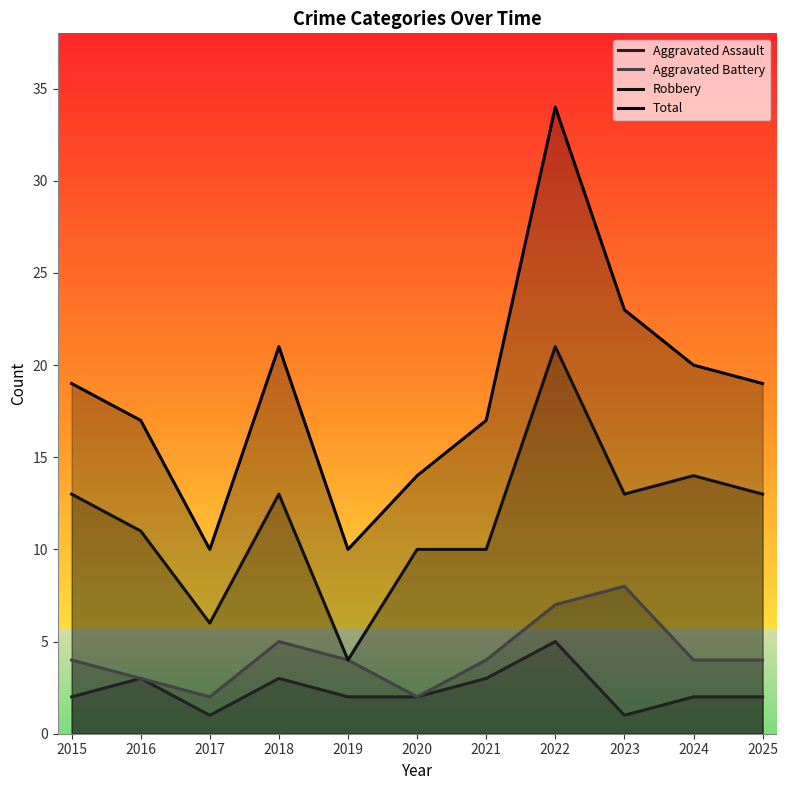

Reading left to right, transcribe all the data shown in this chart.

Aggravated Assault: 2	3	1	3	2	2	3	5	1	2	2
Aggravated Battery: 4	3	2	5	4	2	4	7	8	4	4
Robbery: 13	11	6	13	4	10	10	21	13	14	13
Total: 19	17	10	21	10	14	17	34	23	20	19